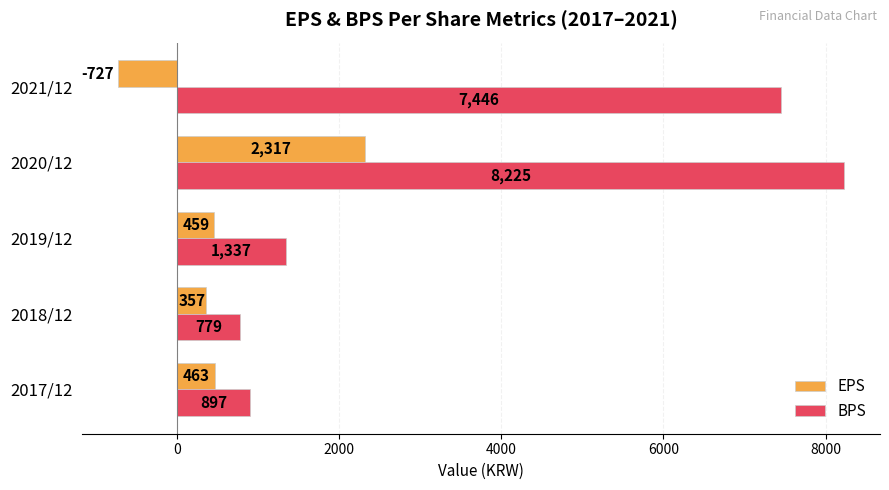

Which series has the largest total across all categories?

BPS